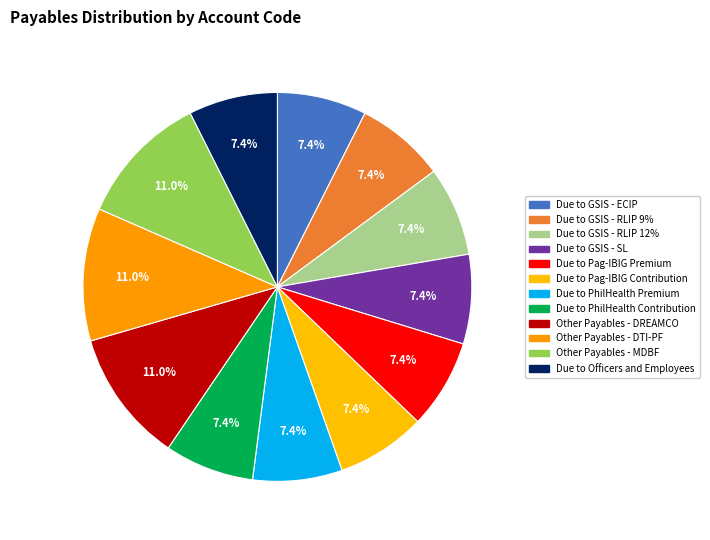

The Other Payables - DREAMCO slice represents 11% of the pie. True or false?

True